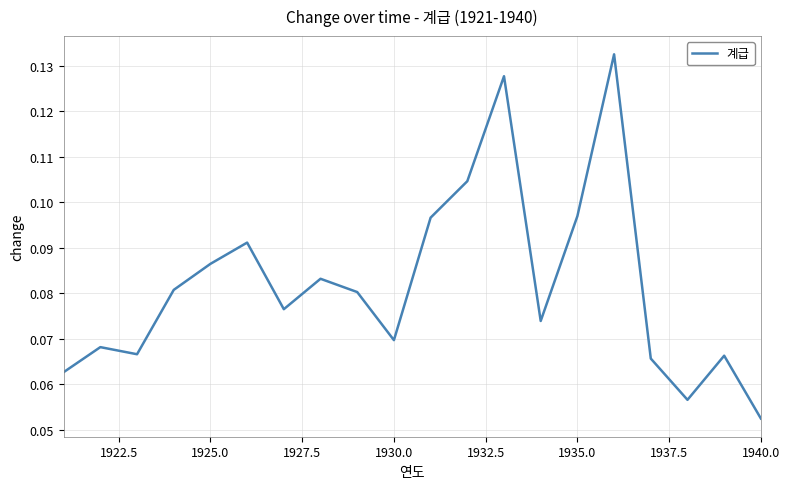

At which label is the value closest to 0?

1940.0